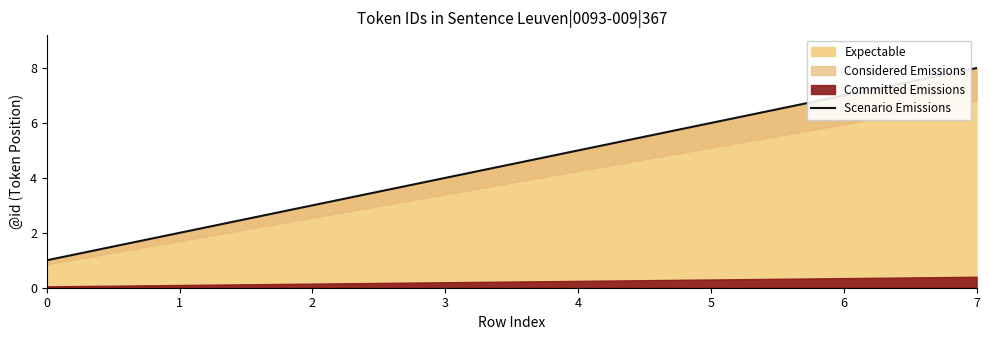

What is the ratio of the value at 1 to the value at 6?

0.3